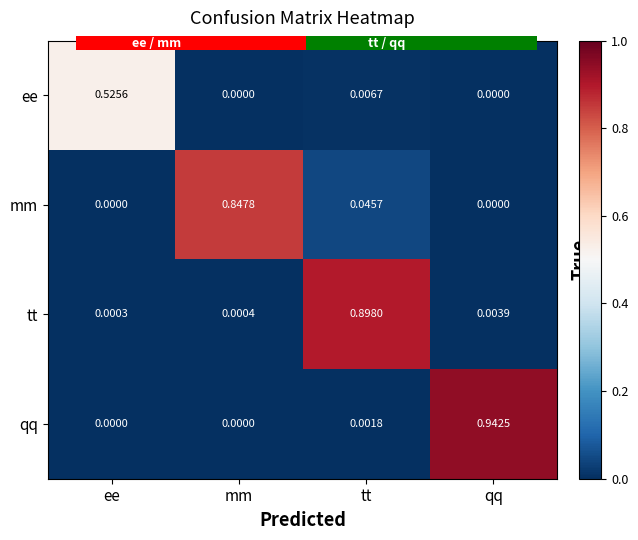

Which category has the highest value in the qq series?

qq